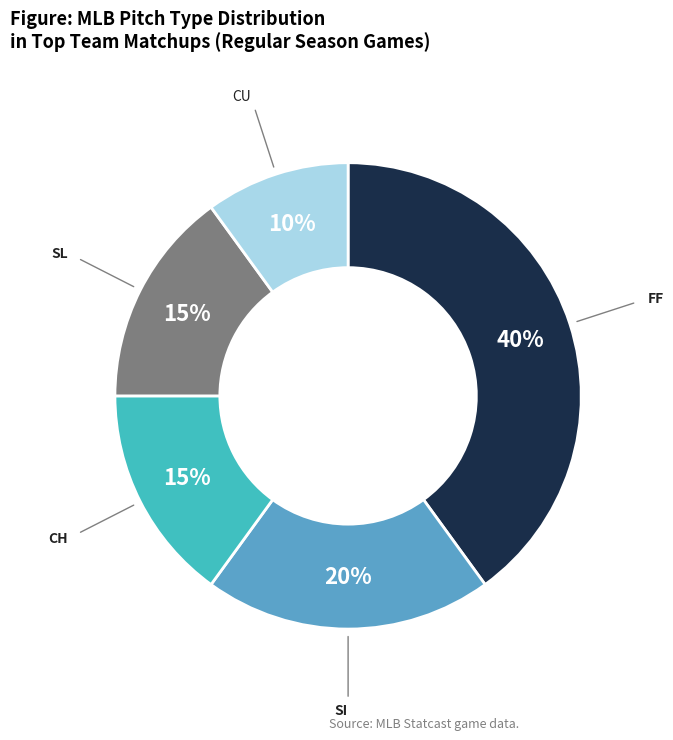

Count the number of slices in the pie.

5